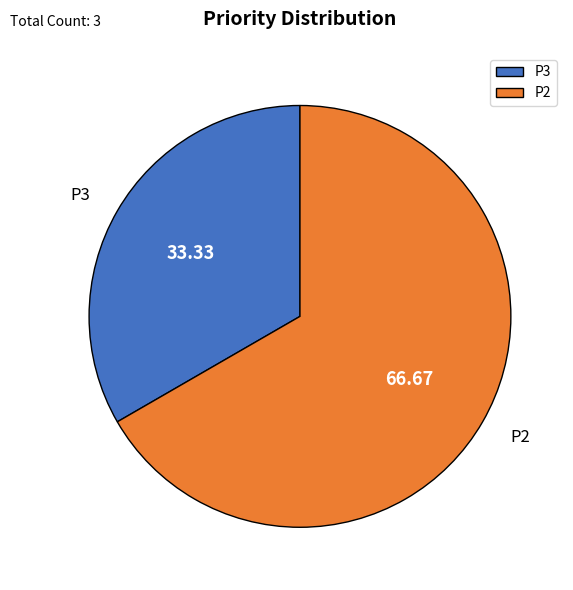

Between P2 and P3, which is larger?

P2